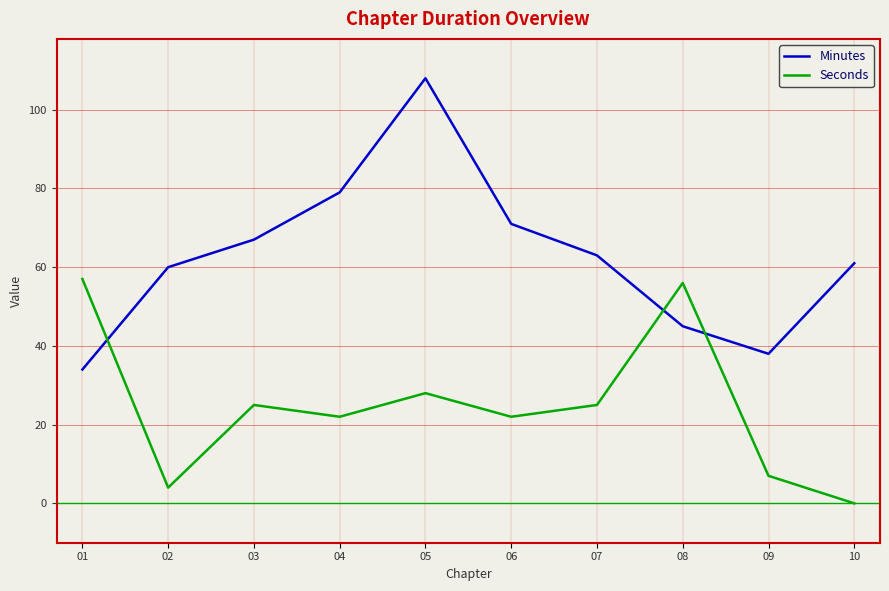

Does the chart display data point markers on the line(s)?

No